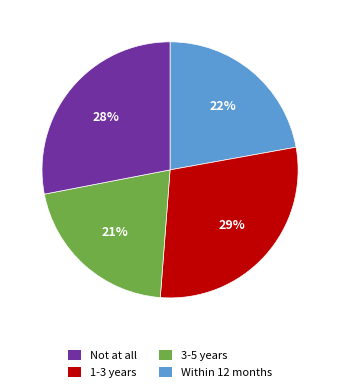

What is the smallest slice in the pie chart?

3-5 years